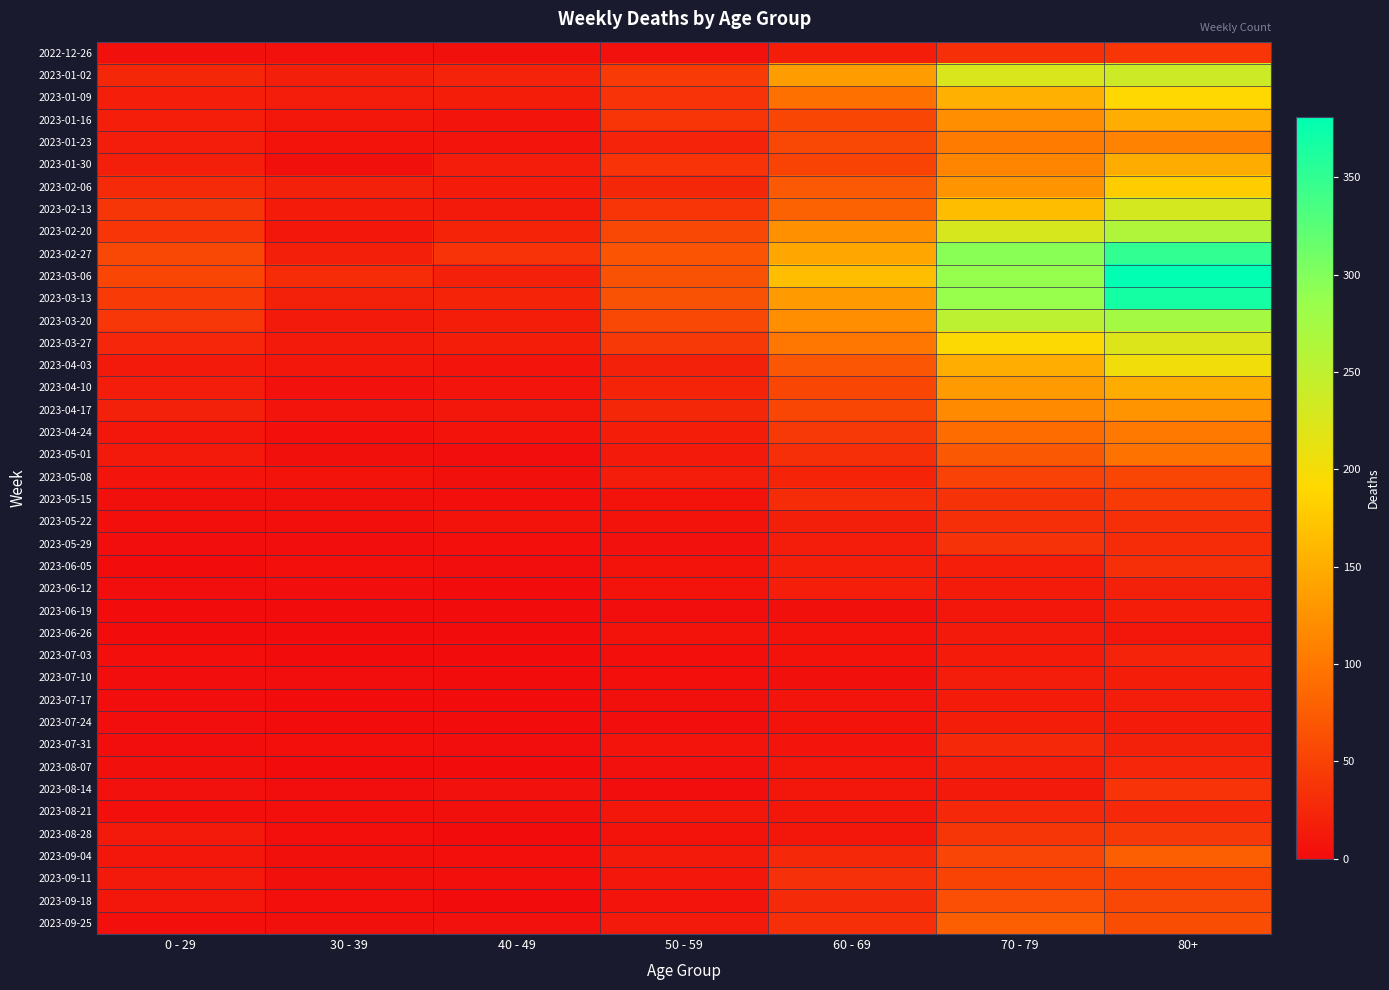

At 60 - 69, list the series in order from largest to smallest.

2023-03-06, 2023-02-27, 2023-01-02, 2023-03-13, 2023-02-20, 2023-03-20, 2023-03-27, 2023-01-09, 2023-02-13, 2023-02-06, 2023-04-03, 2023-01-23, 2023-01-16, 2023-04-10, 2023-04-17, 2023-01-30, 2023-04-24, 2023-09-11, 2023-05-01, 2023-09-25, 2023-05-15, 2023-09-18, 2023-09-04, 2023-05-08, 2023-05-22, 2023-06-05, 2023-06-12, 2022-12-26, 2023-05-29, 2023-08-21, 2023-08-07, 2023-08-14, 2023-08-28, 2023-07-17, 2023-07-31, 2023-06-26, 2023-07-24, 2023-07-03, 2023-06-19, 2023-07-10